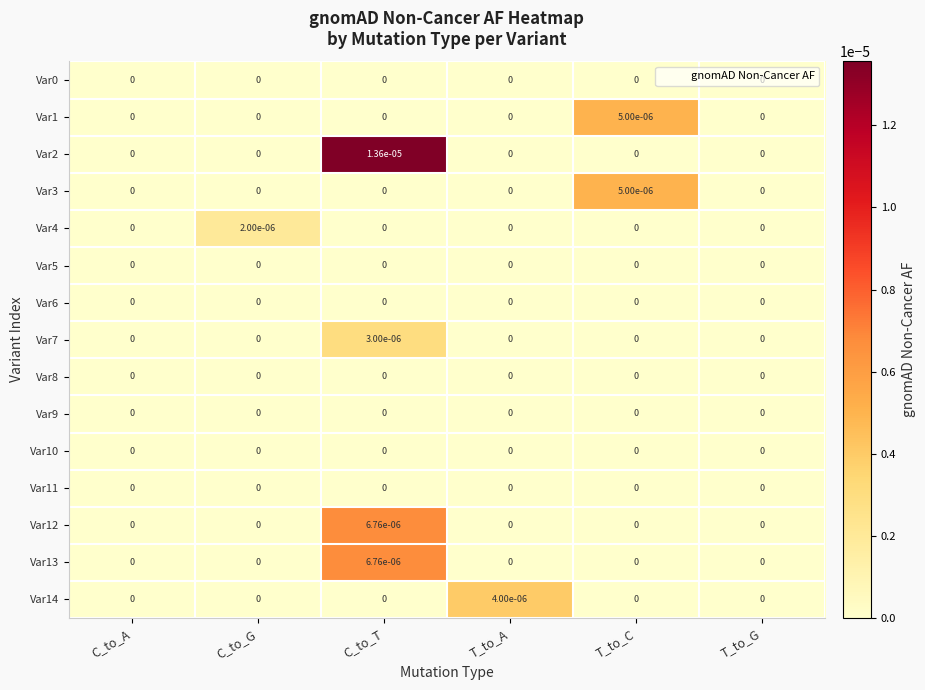

How many positive values does the Var4 series have?

1